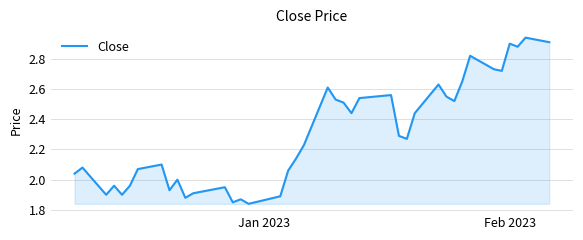

What is the sum of all values?

92.0